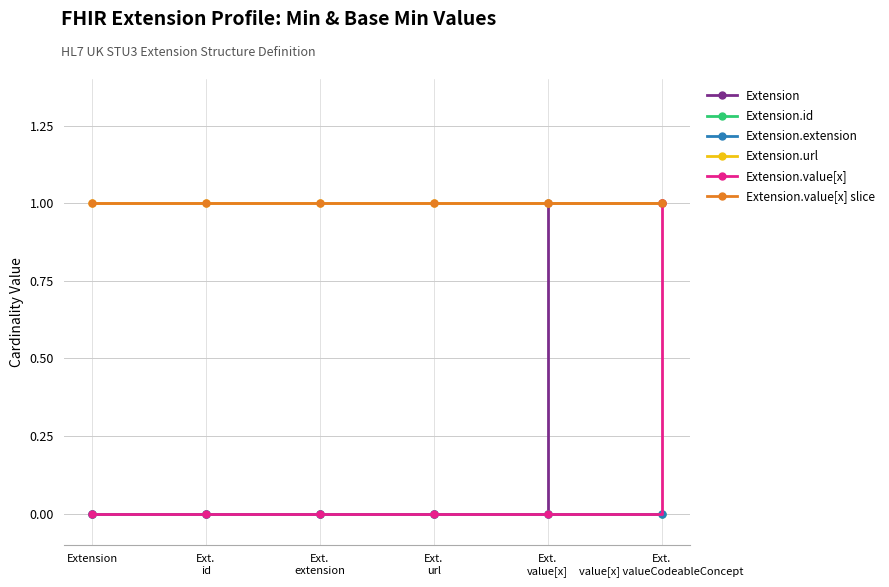

Does the chart have visible grid lines?

Yes